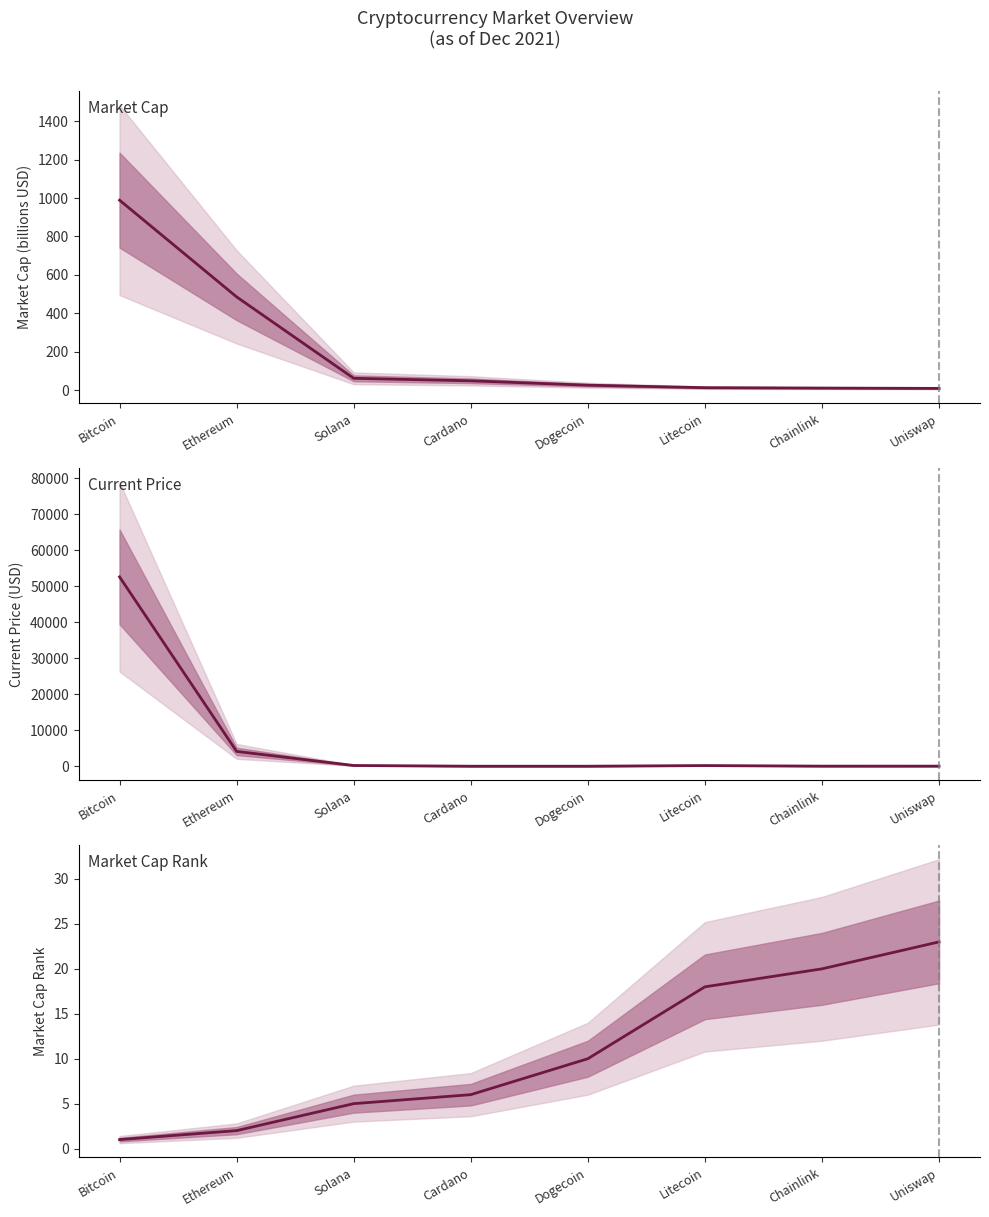

Which series has the largest total across all categories?

Current Price